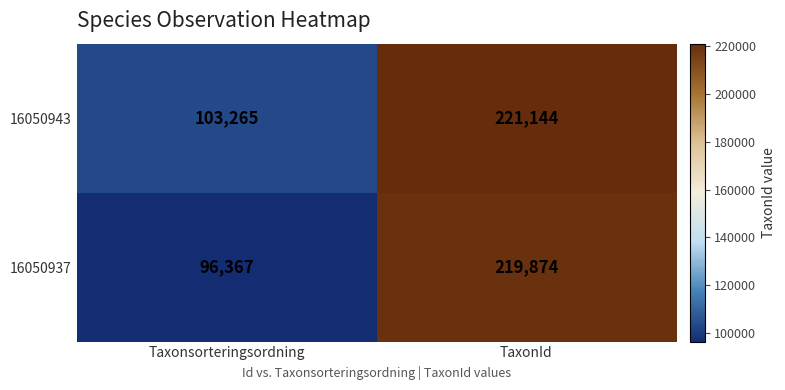

At which category does the chart reach its minimum across all series?

Taxonsorteringsordning